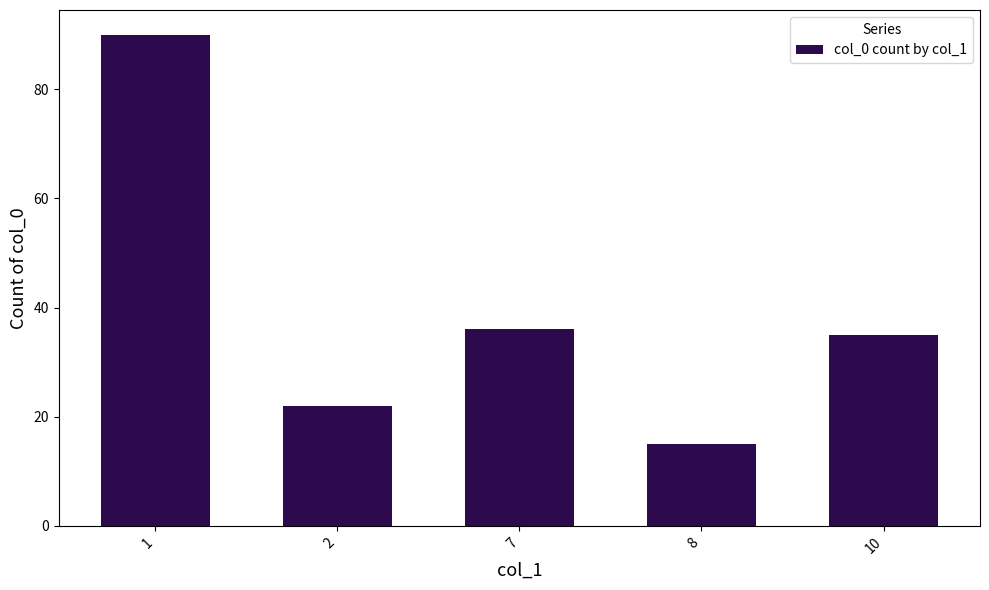

The value at 10 is 9. True or false?

False